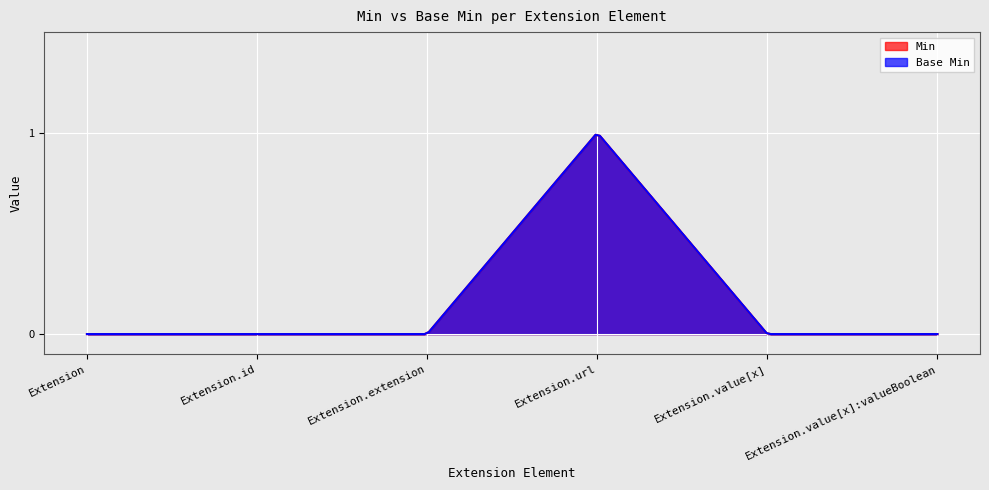

Which series has the largest total across all categories?

Min